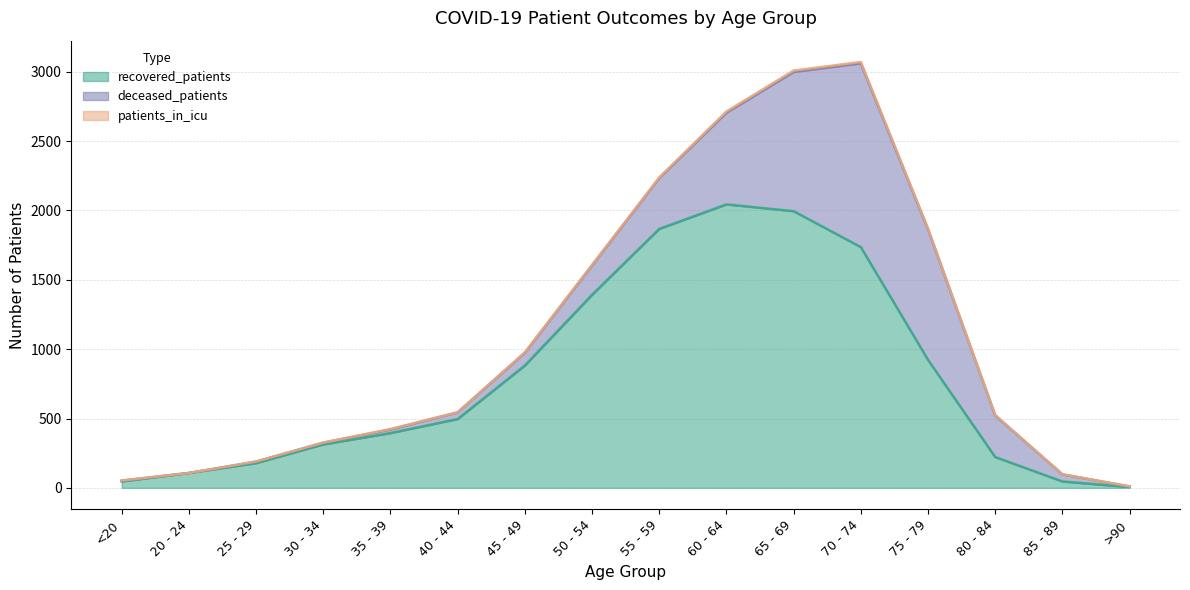

Count the number of categories in the chart.

16